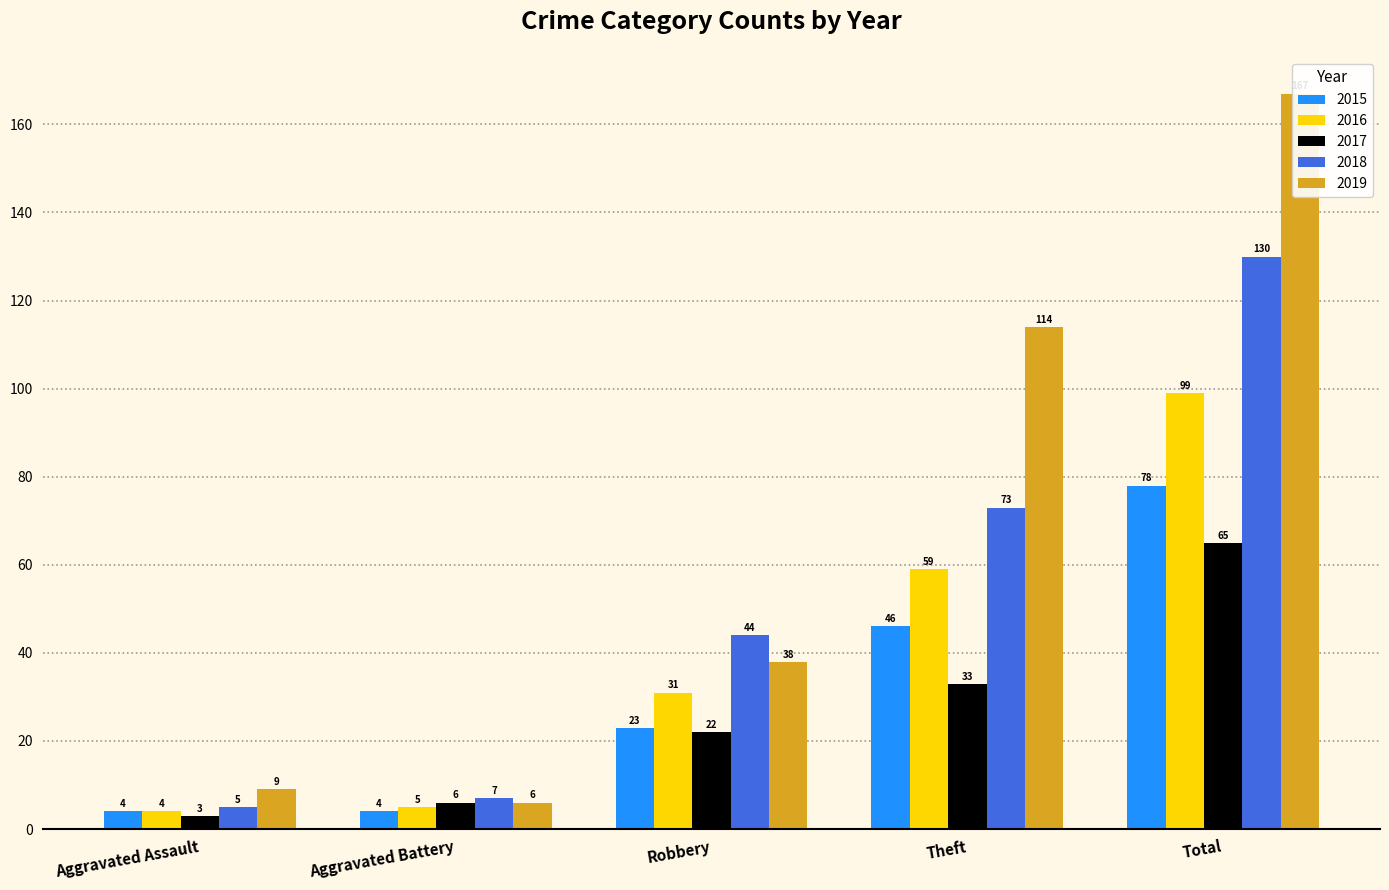

At which category is the sum across all series the highest?

Total